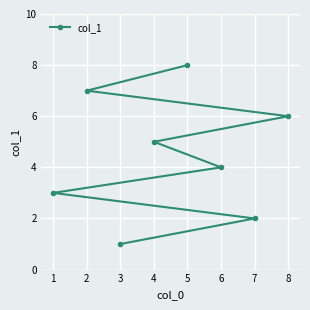

What is the ratio of the value at 8 to the value at 3?

6.0